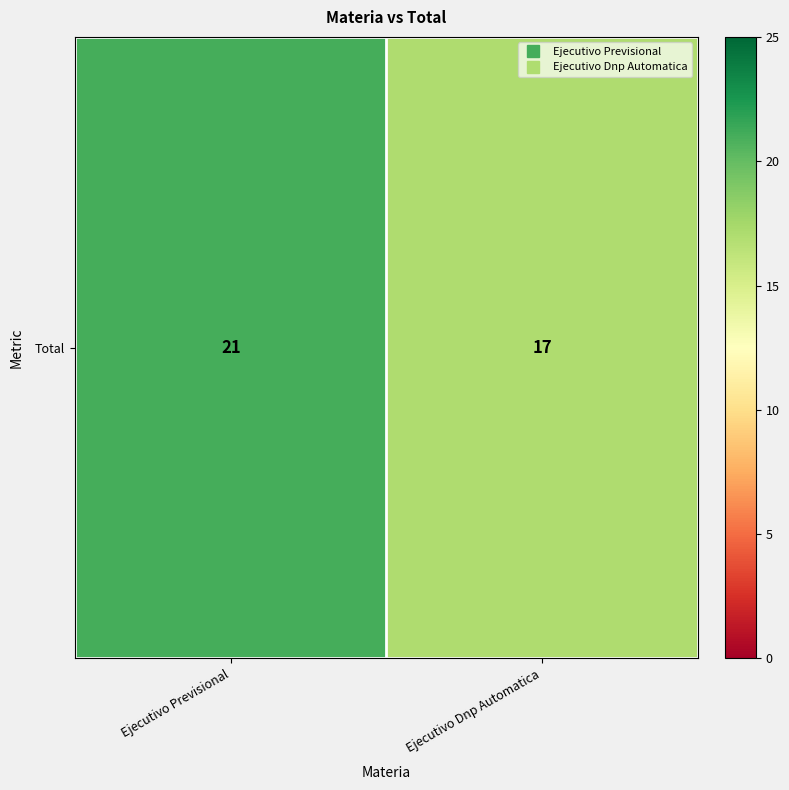

List the labels in order of value, largest first.

Ejecutivo Previsional, Ejecutivo Dnp Automatica